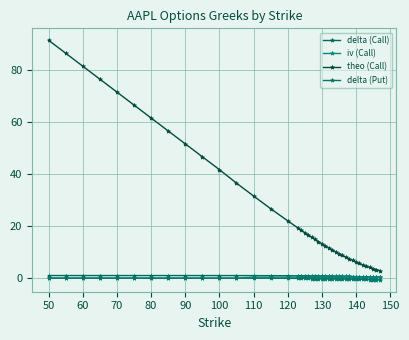

How many lines are shown in the chart?

4